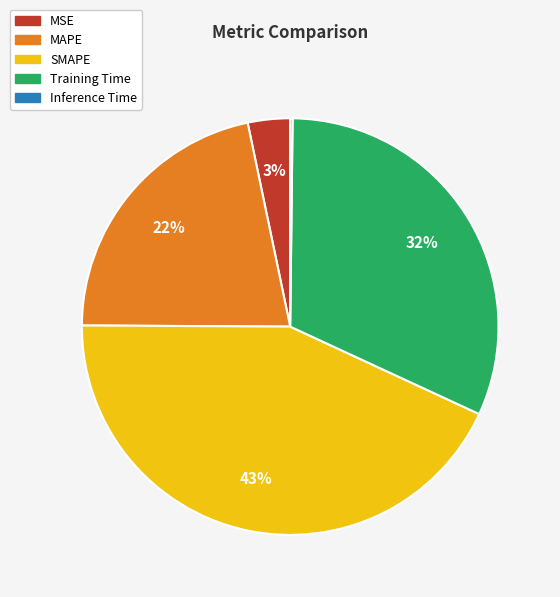

What percentage is the MSE slice, to the nearest percent?

3%